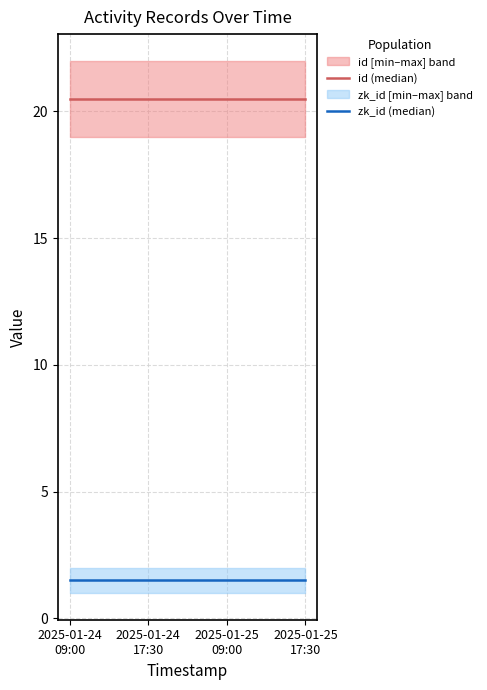

Which series has the largest total across all categories?

id (median)